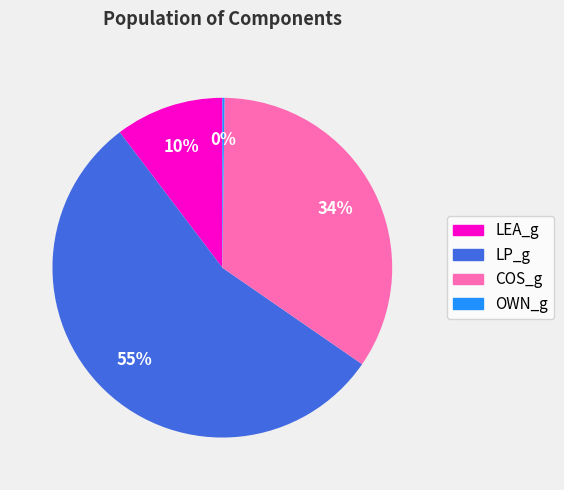

Which category has the biggest portion of the pie?

LP_g